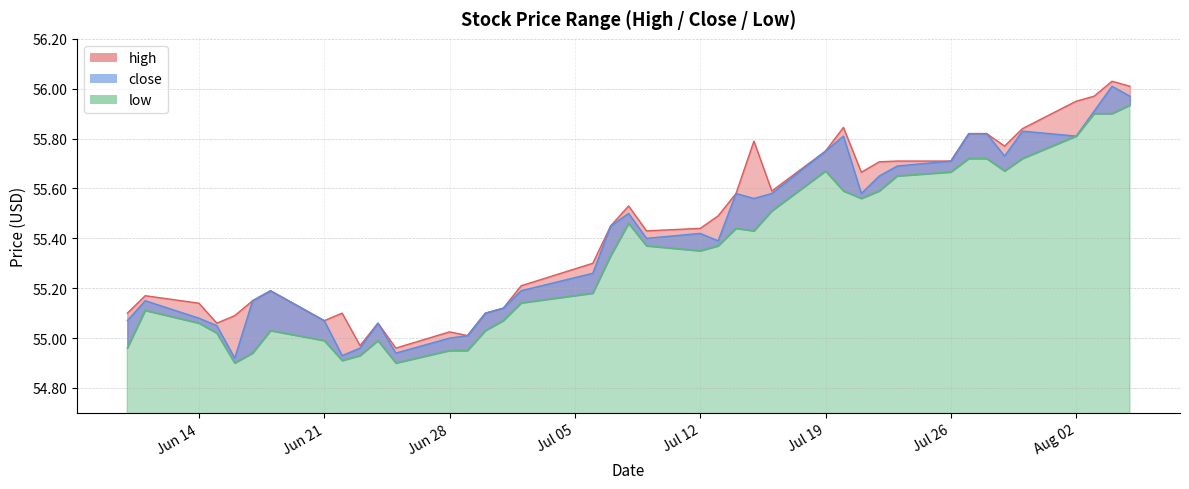

True or false: close has more than 0 points higher than both neighbors.

True